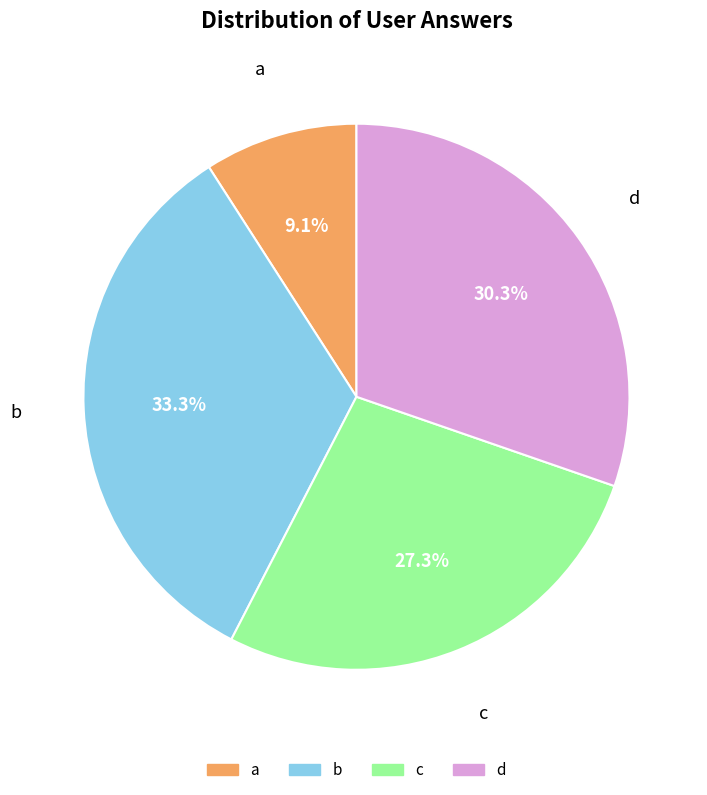

To the nearest percent, what is the difference between the c and b slice percentages?

6%